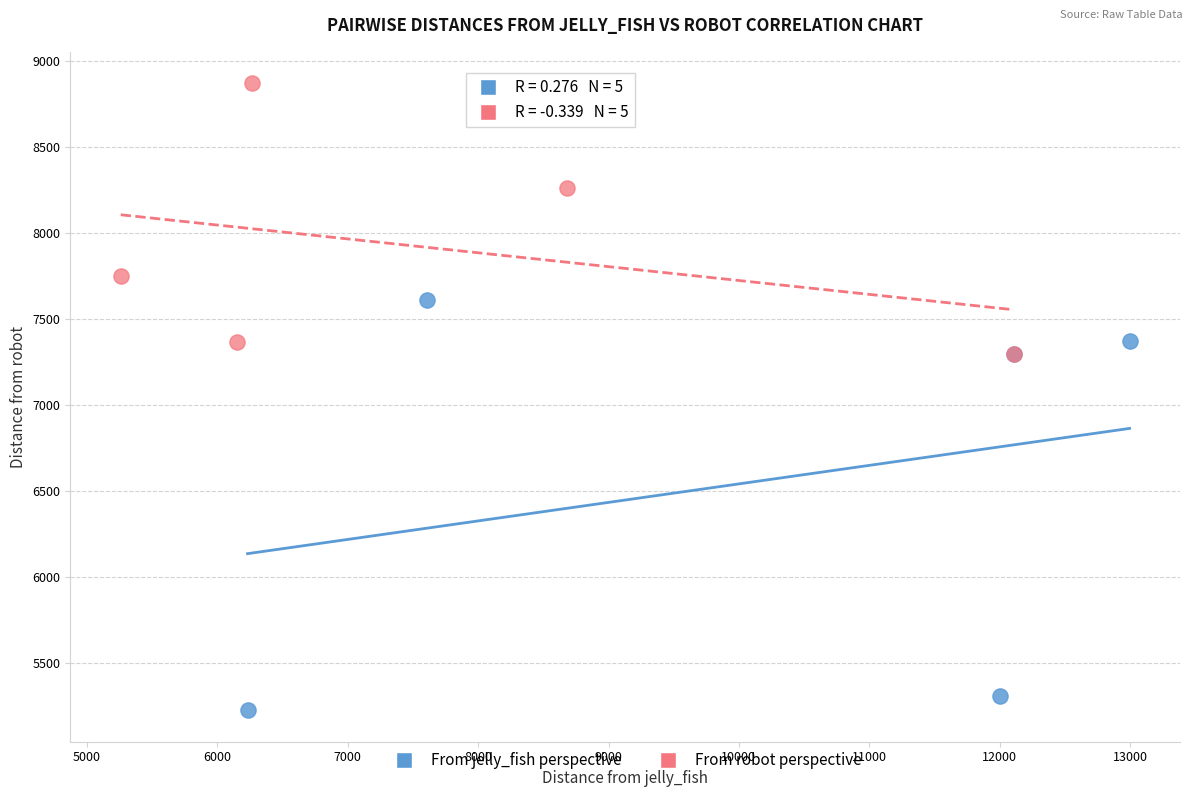

Which series reaches the maximum Y coordinate?

From robot perspective